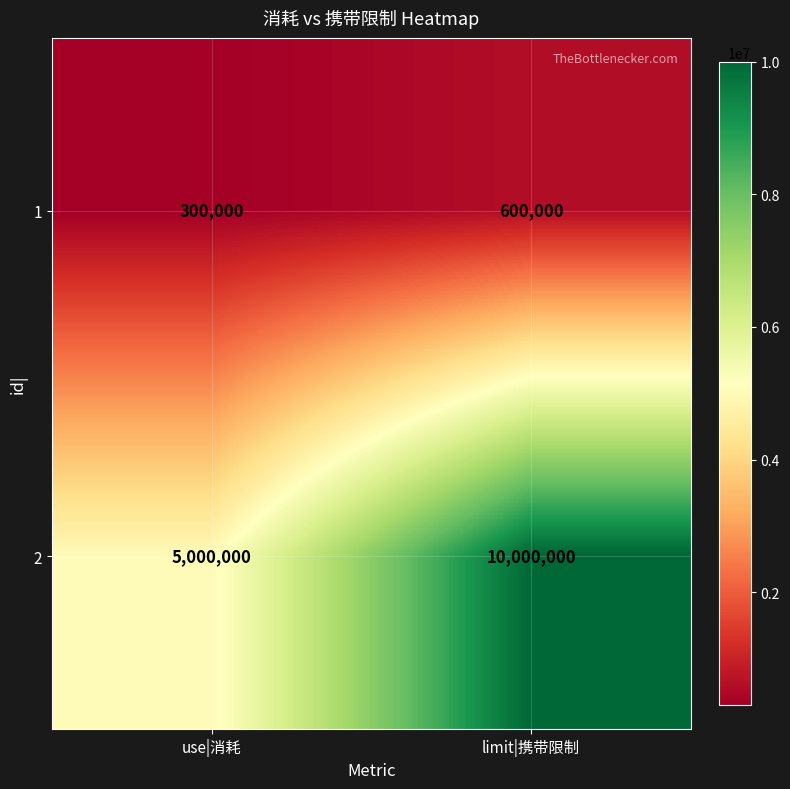

True or false: 1 has a value of 300000 at use|消耗.

True